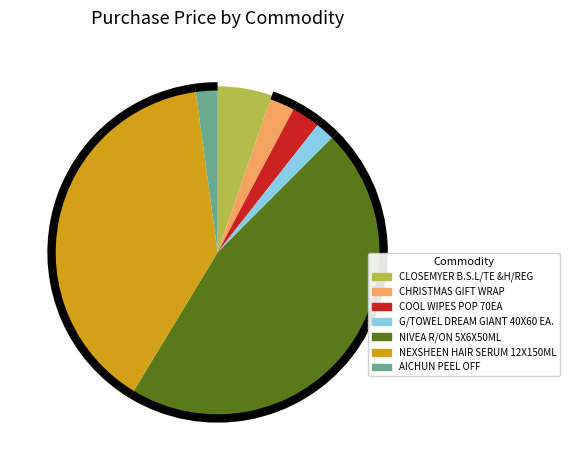

Is there a majority slice in this chart?

No